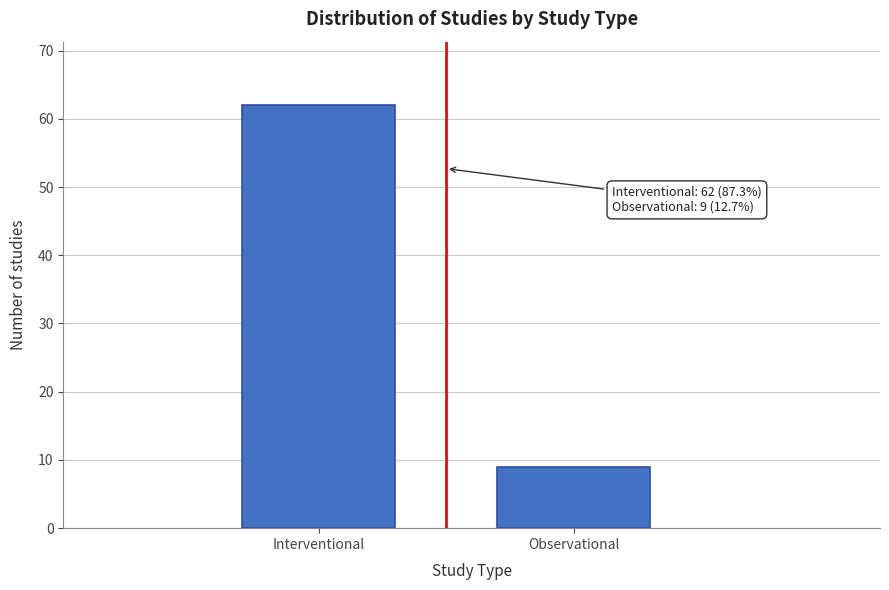

Reading left to right, transcribe all the data shown in this chart.

62	9